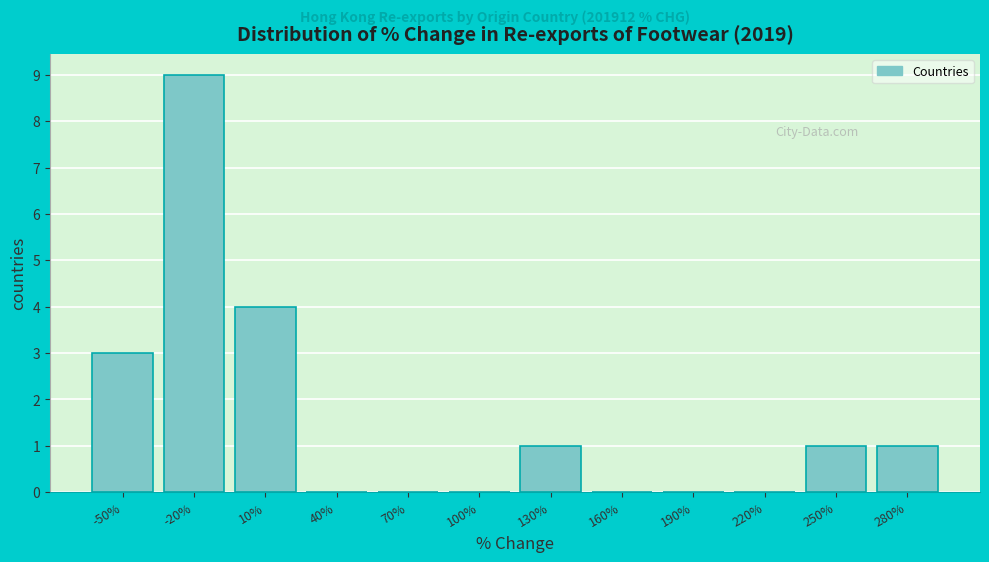

Reading left to right, transcribe all the data shown in this chart.

-50%=3	-20%=9	10%=4	40%=0	70%=0	100%=0	130%=1	160%=0	190%=0	220%=0	250%=1	280%=1